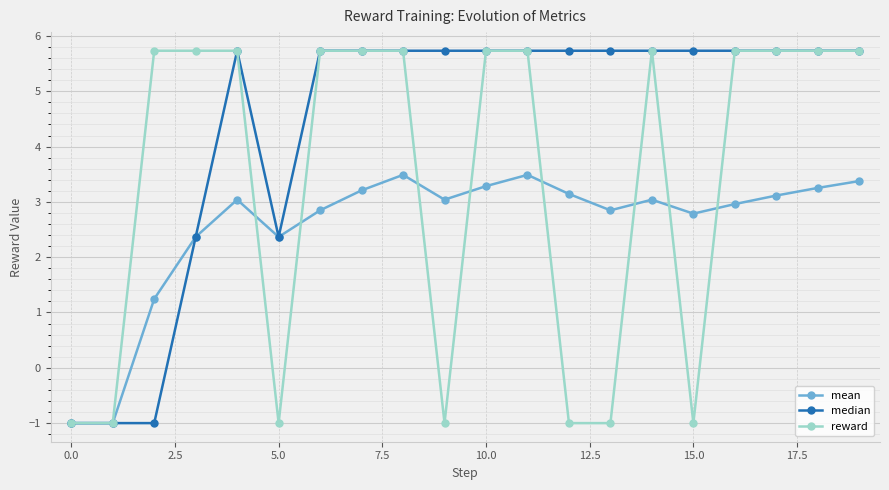

What is the minimum value shown in the chart?

-1.0